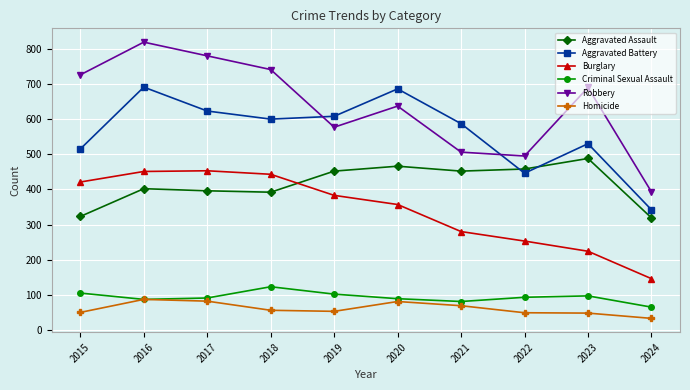

Where does the Aggravated Battery series first go above 600?

2016